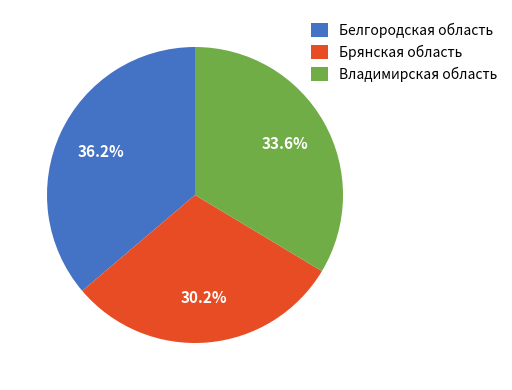

Rank the categories by value from highest to lowest.

Белгородская область, Владимирская область, Брянская область